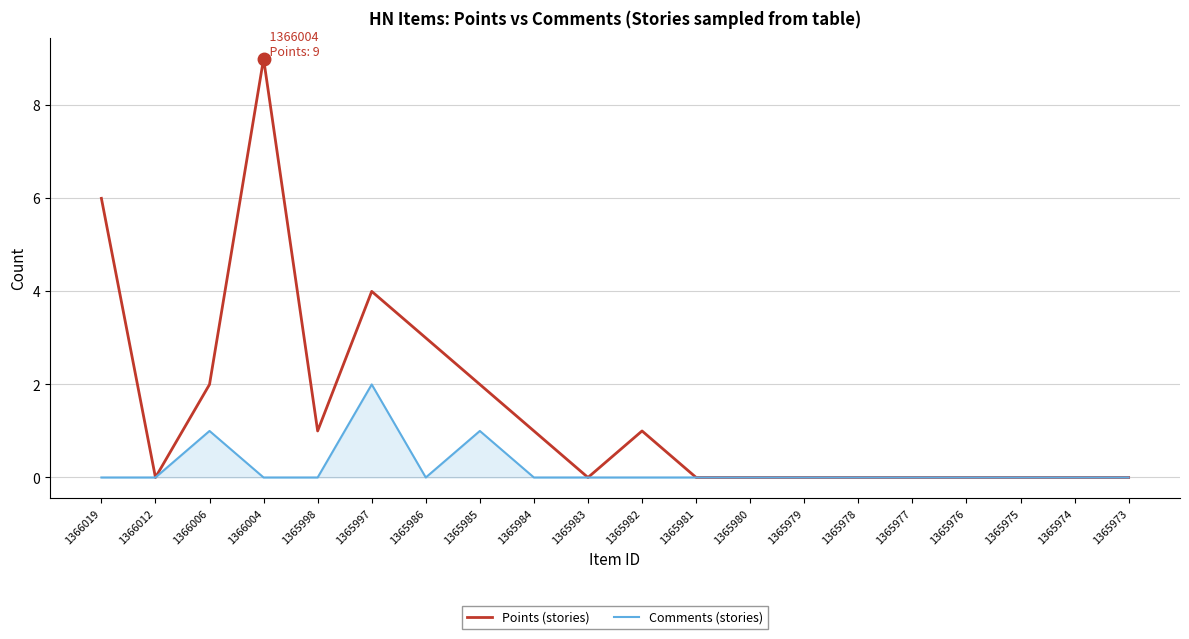

Is it true that Comments (stories) equals 0 at 1365984?

True